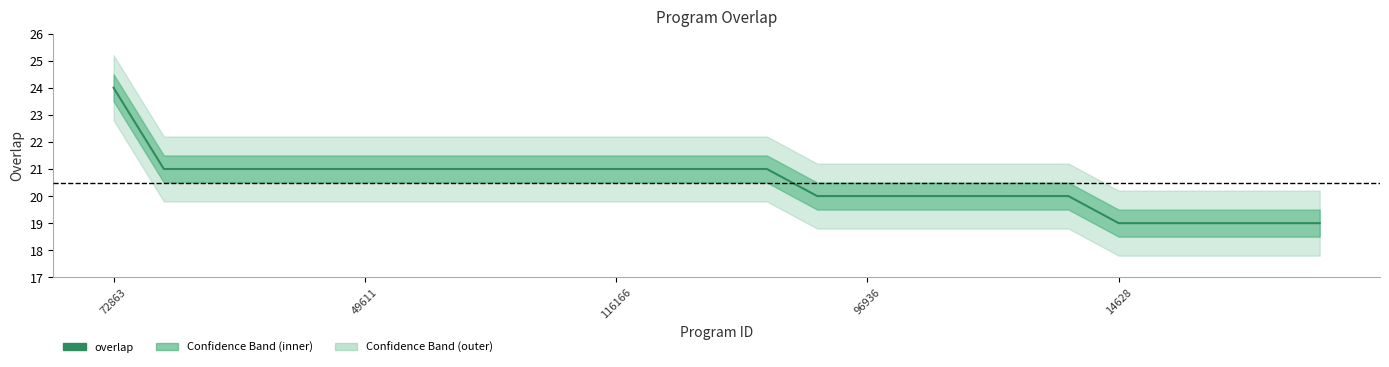

True or false: the data has more than 0 interior local peaks.

False